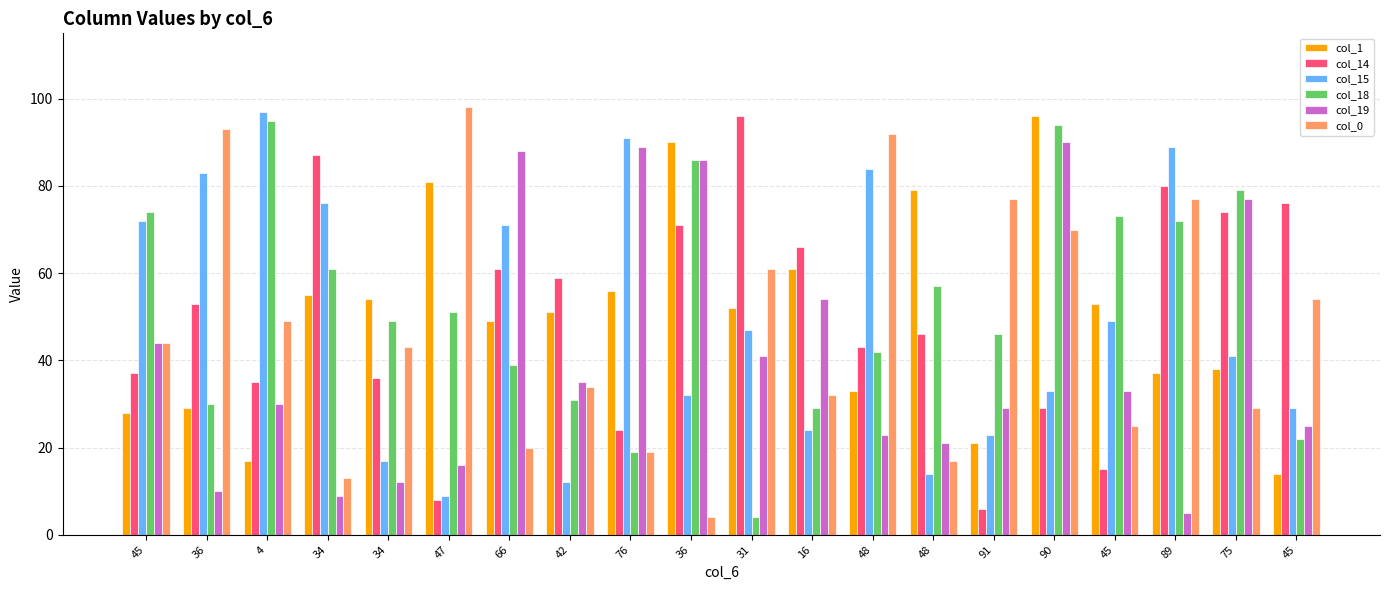

How many distinct data groups are displayed?

6